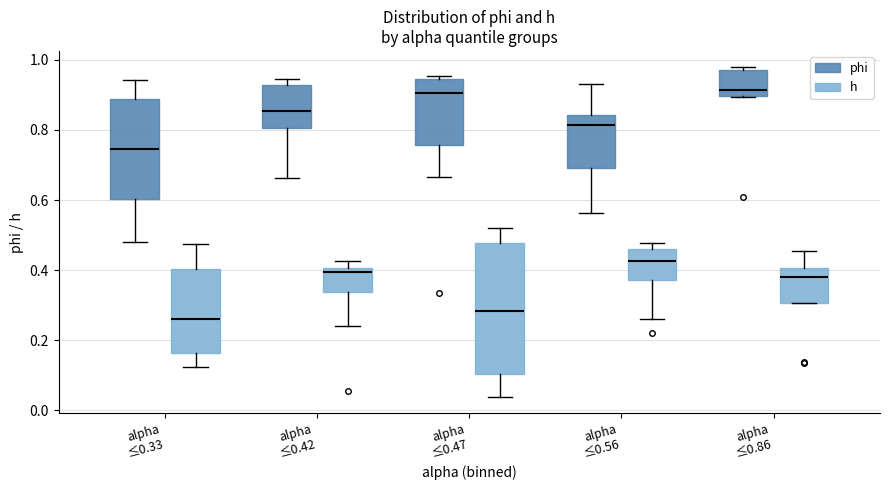

Reading left to right, read every box against the y-axis: the position of its median line, the range the box covers, and the ends of its whiskers. The values are not printed on the chart, so give them approximately, as read against the axis.

alpha ≤0.33 (phi): median 0.74, box 0.60 to 0.88, whiskers 0.48 to 0.94
alpha ≤0.33 (h): median 0.26, box 0.16 to 0.40, whiskers 0.12 to 0.48
alpha ≤0.42 (phi): median 0.86, box 0.80 to 0.92, whiskers 0.66 to 0.94
alpha ≤0.42 (h): median 0.40 (just below the box's upper edge), box 0.34 to 0.40, whiskers 0.24 to 0.42
alpha ≤0.47 (phi): median 0.90, box 0.76 to 0.94, whiskers 0.66 to 0.96
alpha ≤0.47 (h): median 0.28, box 0.10 to 0.48, whiskers 0.04 to 0.52
alpha ≤0.56 (phi): median 0.82, box 0.70 to 0.84, whiskers 0.56 to 0.94
alpha ≤0.56 (h): median 0.42, box 0.38 to 0.46, whiskers 0.26 to 0.48
alpha ≤0.86 (phi): median 0.92, box 0.90 to 0.96, whiskers 0.90 to 0.98
alpha ≤0.86 (h): median 0.38, box 0.30 to 0.40, whiskers 0.30 to 0.46